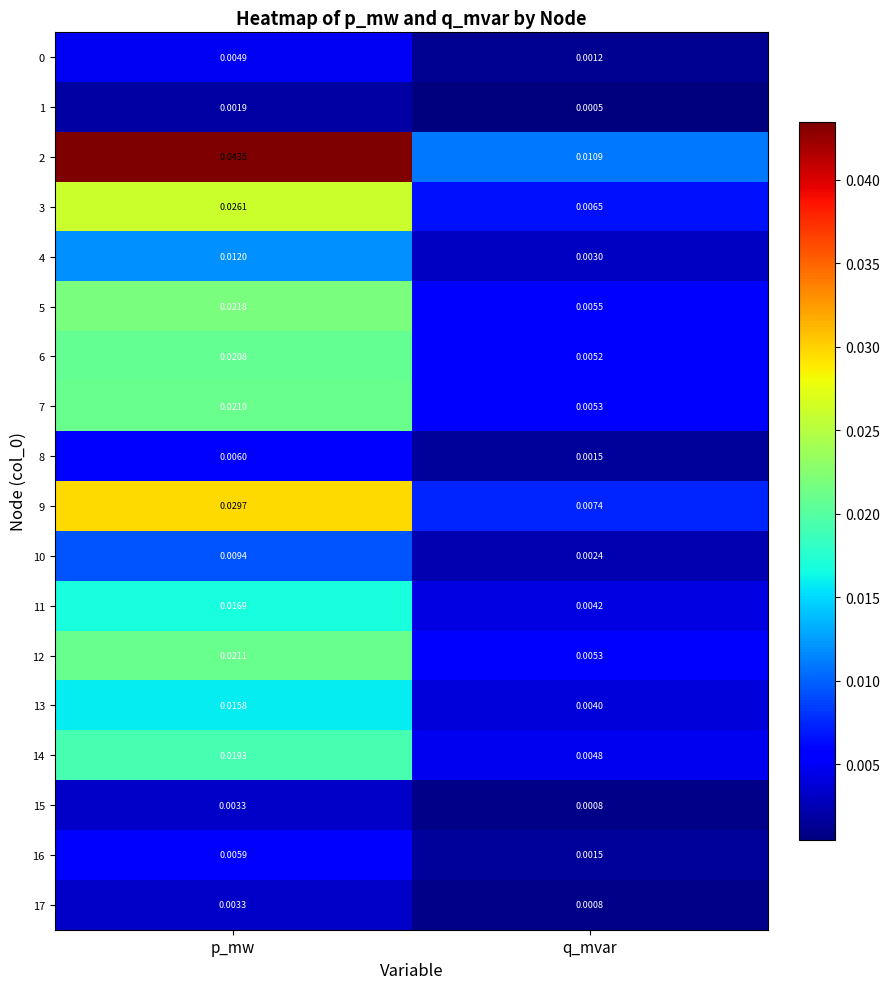

List the labels in order of 8 value, largest first.

p_mw, q_mvar